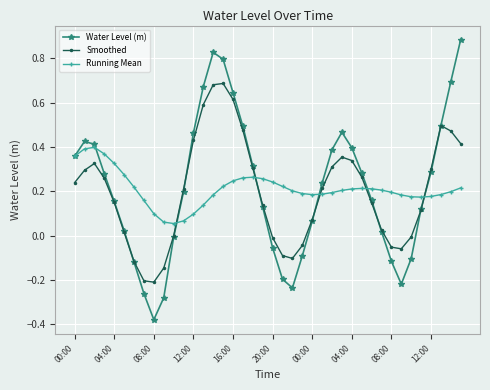

In Water Level (m), how many points are lower than both neighbors (excluding endpoints)?

3